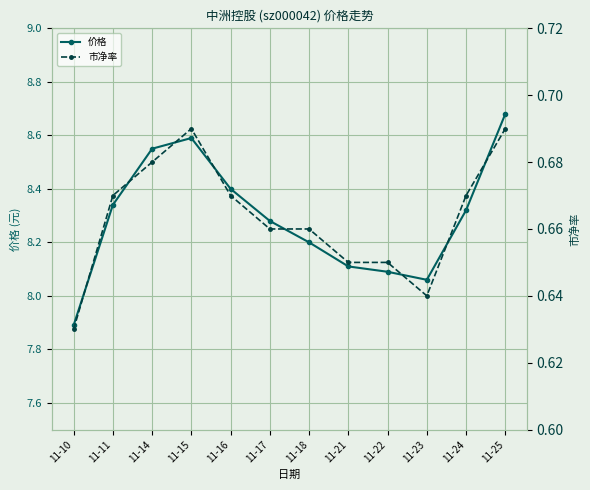

Reading left to right, list all the values displayed in this chart.

价格: 11-10=7.9	11-11=8.3	11-14=8.6	11-15=8.6	11-16=8.4	11-17=8.3	11-18=8.2	11-21=8.1	11-22=8.1	11-23=8.1	11-24=8.3	11-25=8.7
市净率: 11-10=0.6	11-11=0.7	11-14=0.7	11-15=0.7	11-16=0.7	11-17=0.7	11-18=0.7	11-21=0.7	11-22=0.7	11-23=0.6	11-24=0.7	11-25=0.7